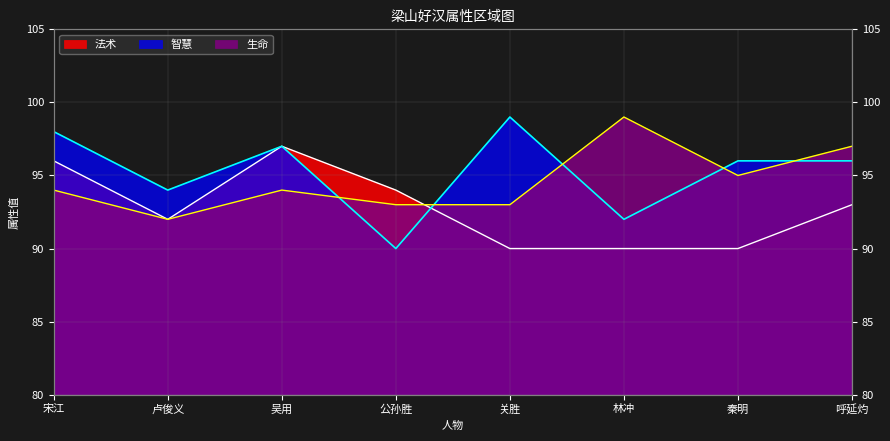

At which category is the sum across all series the highest?

宋江